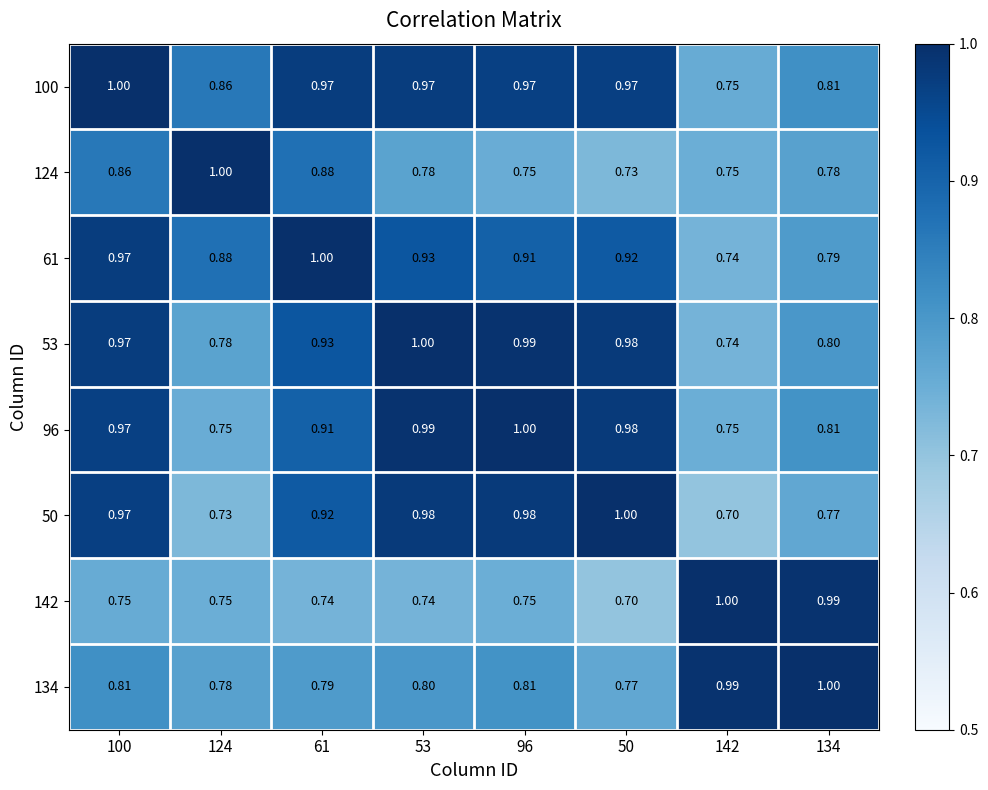

How many series are shown in this chart?

8